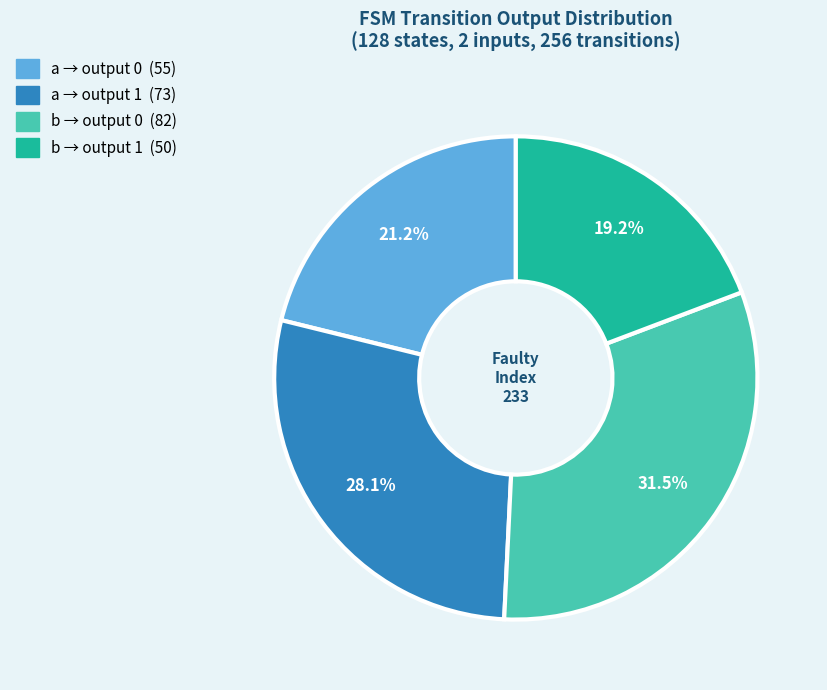

Does any single category account for the majority?

No